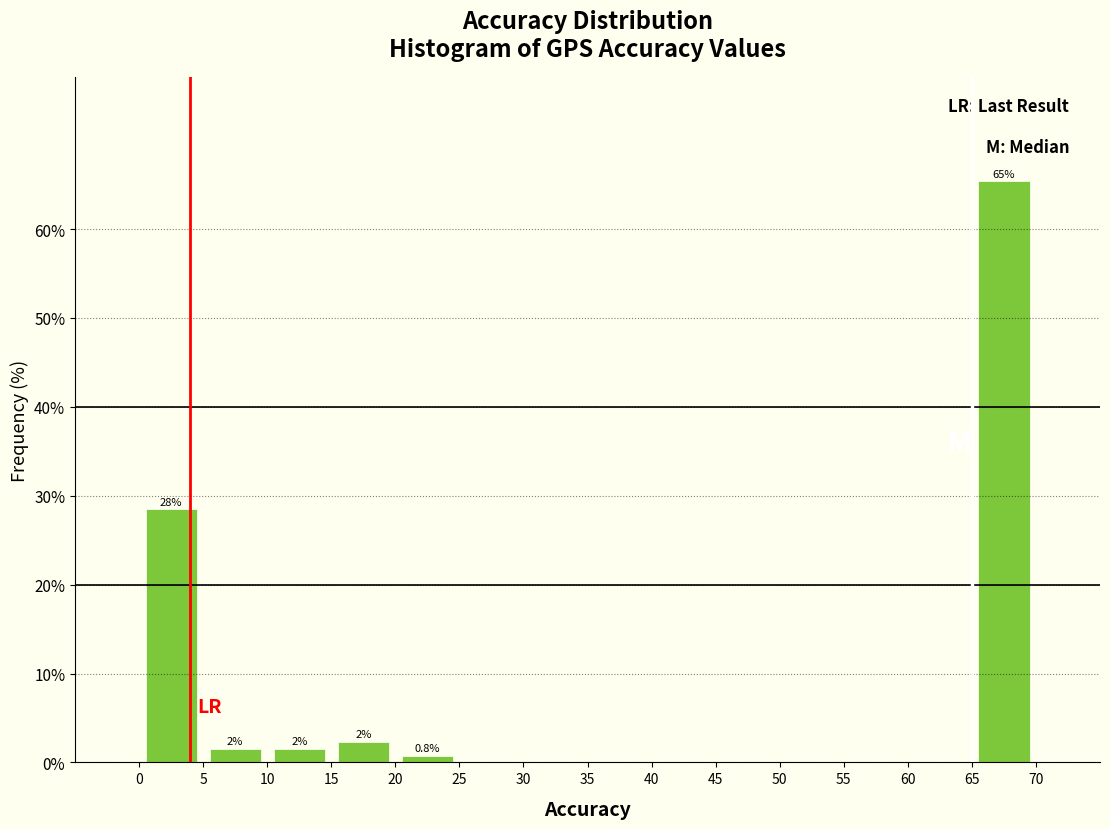

Over which range of the x-axis is the bar tallest?

65 to 70